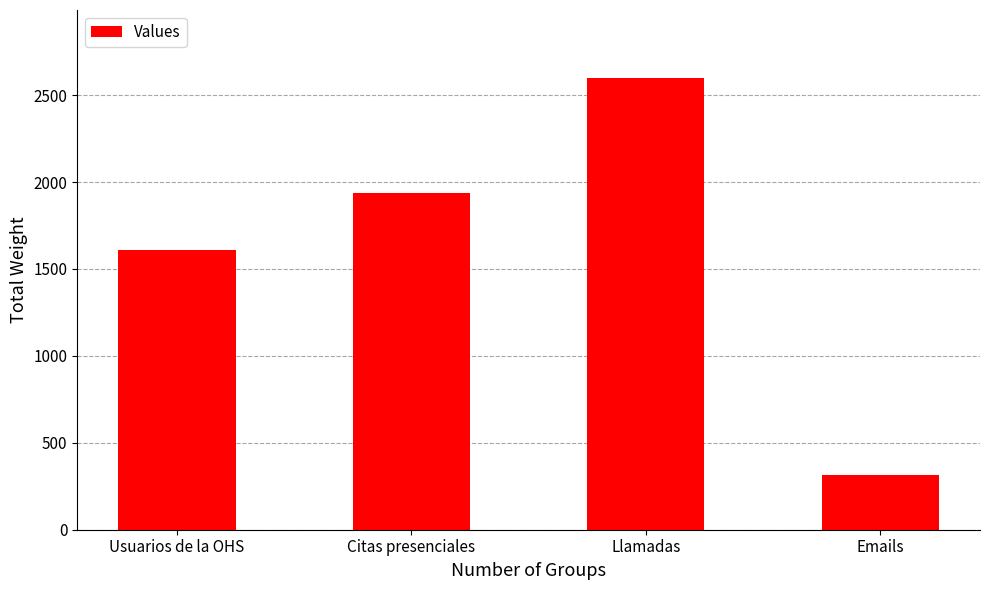

What is the sum of the values at Citas presenciales and Usuarios de la OHS?

3546